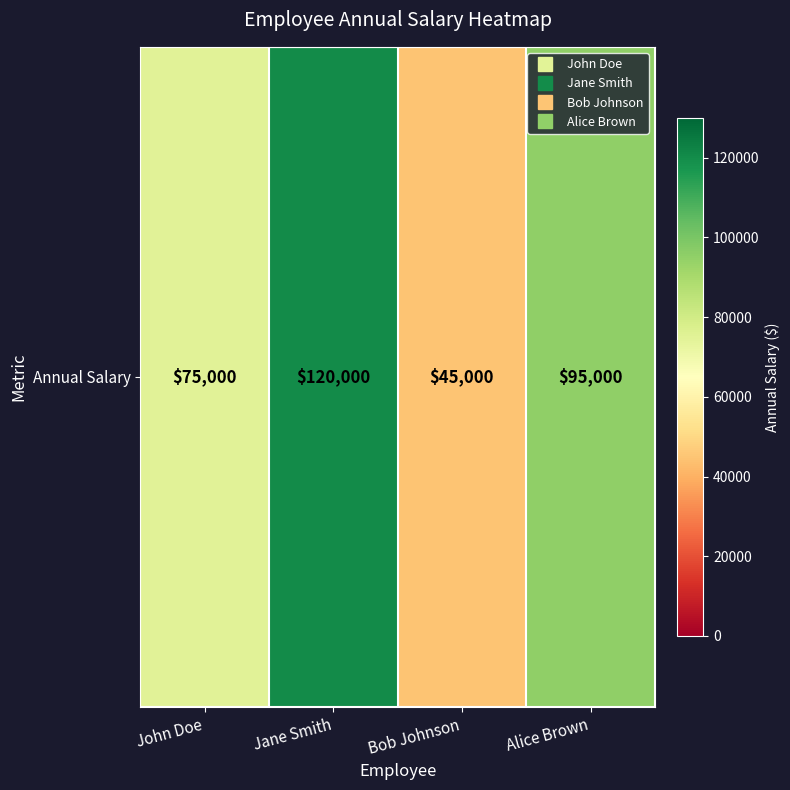

What is the sum of all values?

335000